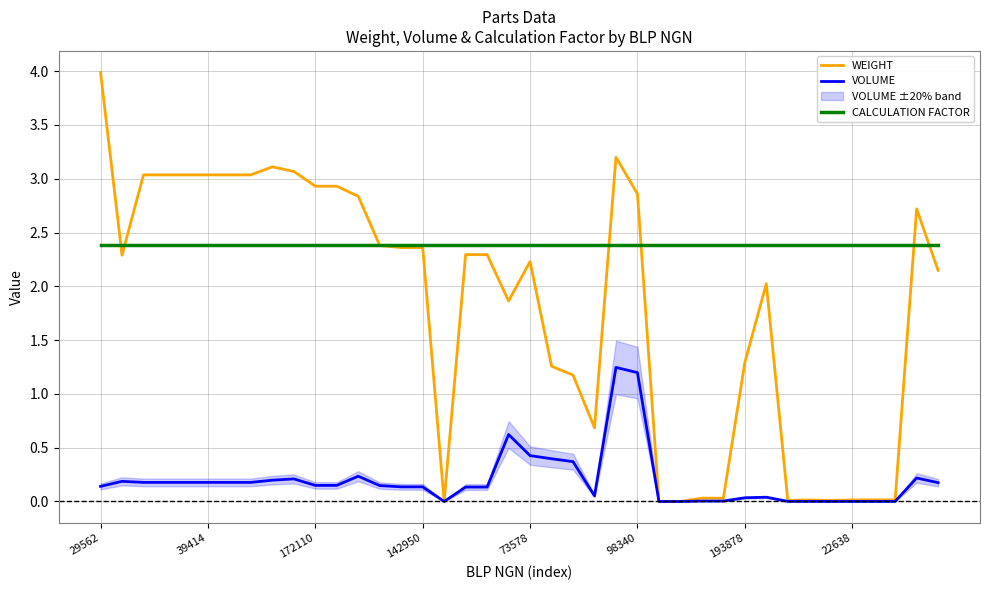

True or false: CALCULATION FACTOR and VOLUME intersect in this chart.

False